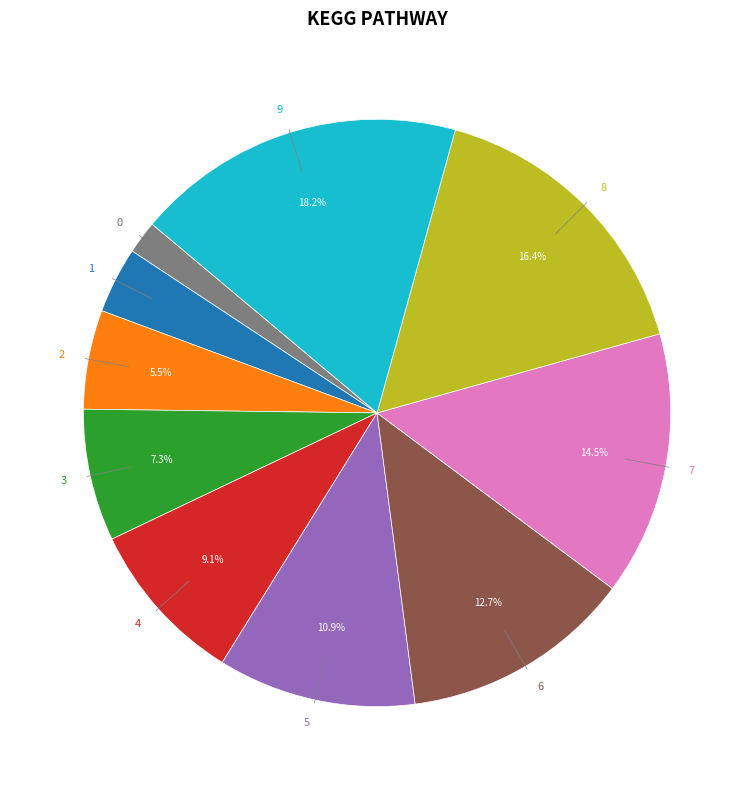

How much of the chart is everything except 2?

94.5%